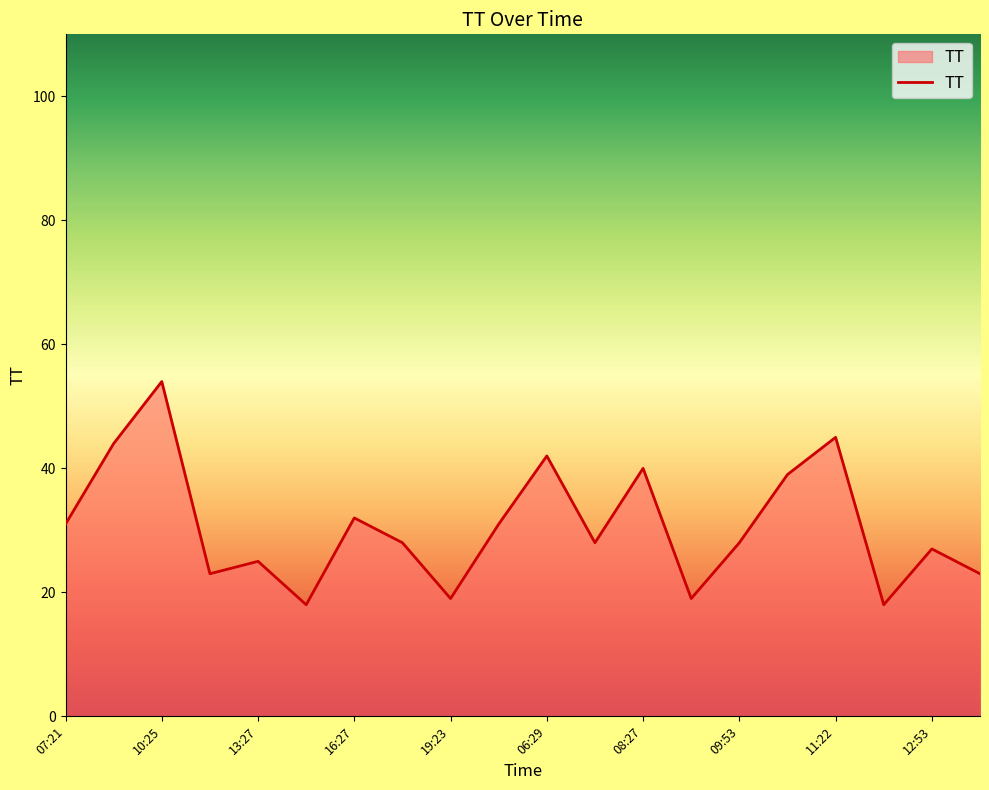

What is the greatest value displayed?

54